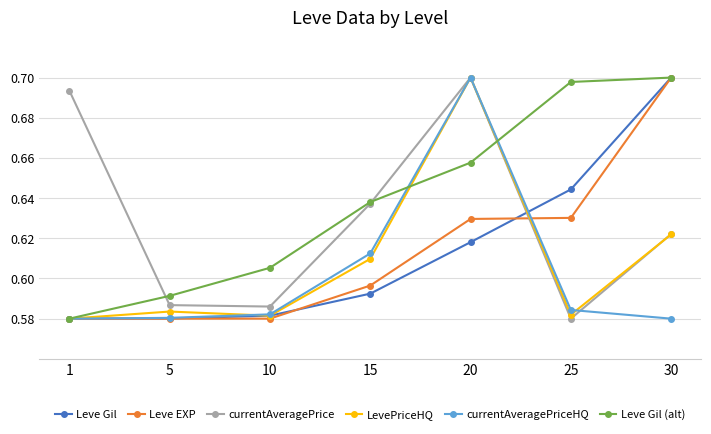

What is the difference between the maximum and second lowest values in the Leve EXP series?

0.1